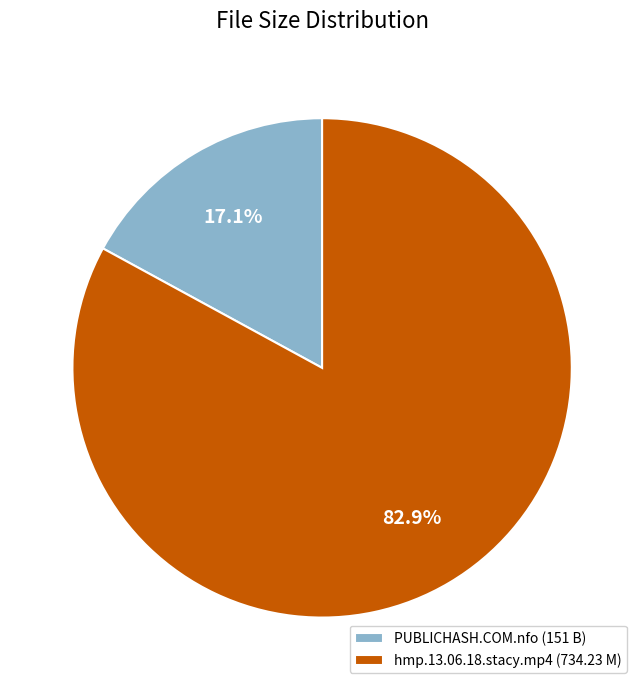

How many slices are in this pie chart?

2